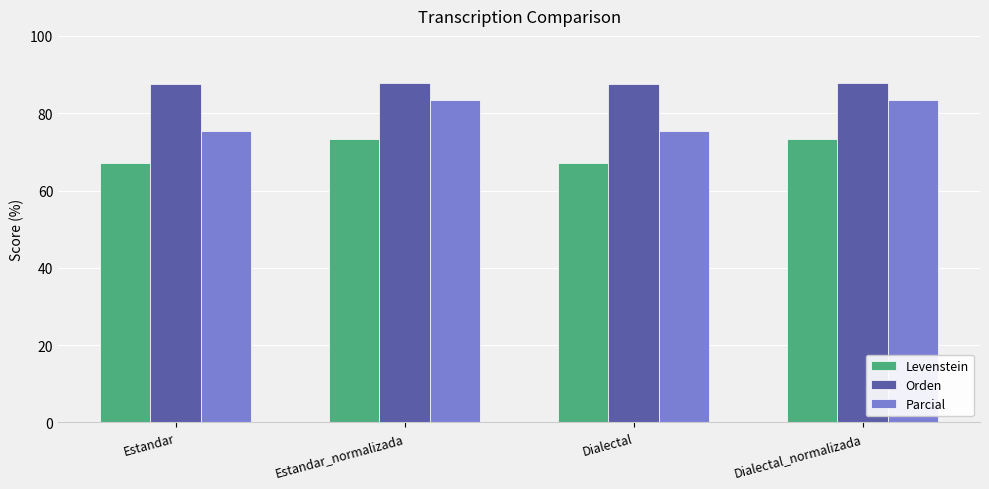

At how many categories does at least one series exceed 81?

4